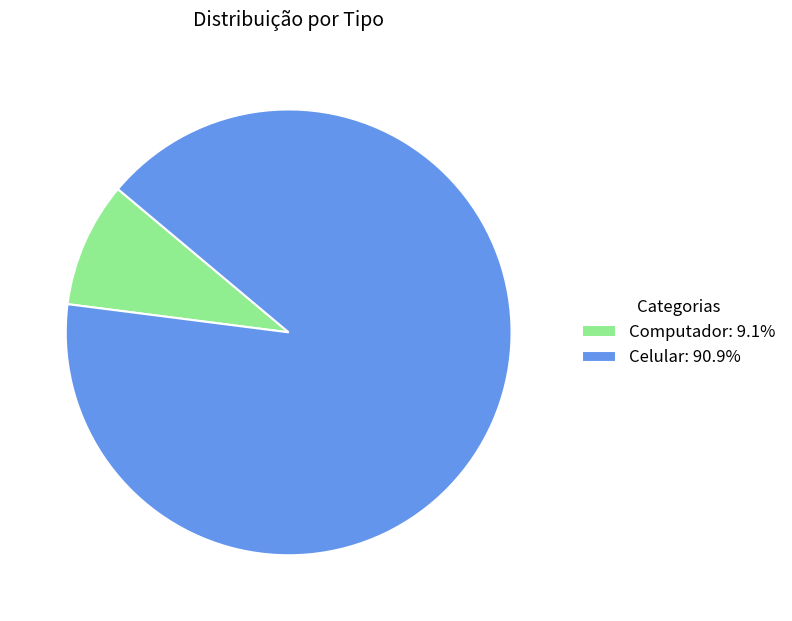

How many segments does this pie chart have?

2